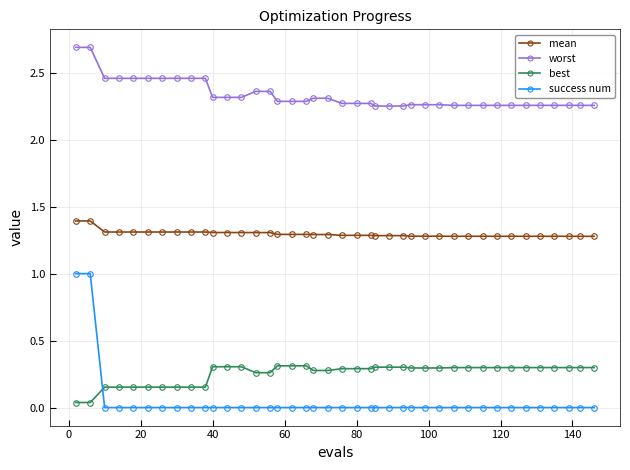

True or false: worst and success num intersect in this chart.

False